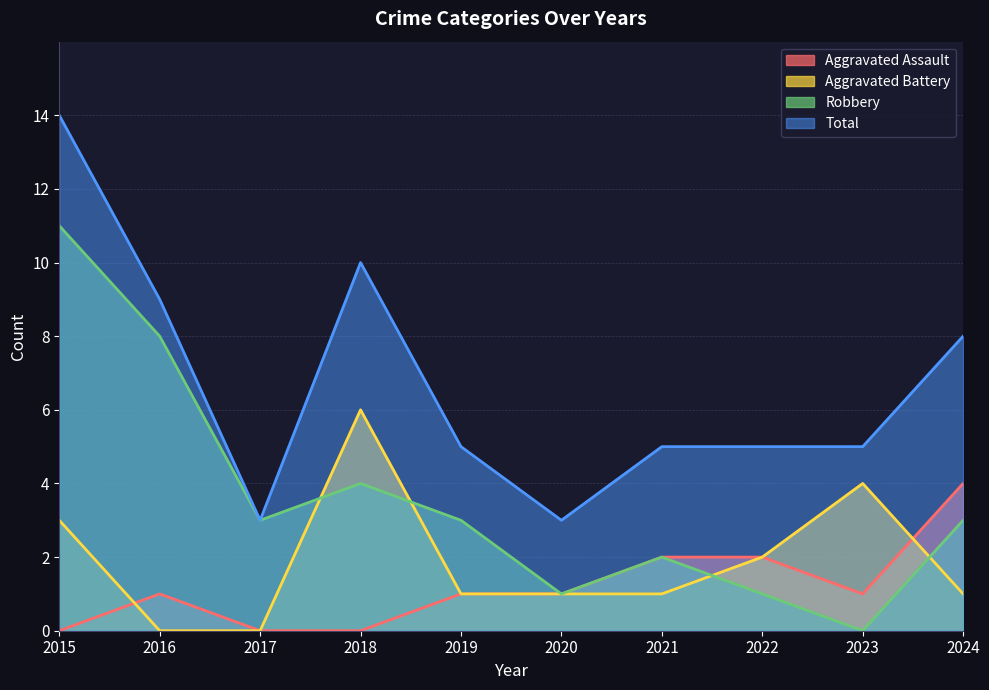

What is the difference between the Aggravated Assault values at 2022 and 2024?

2